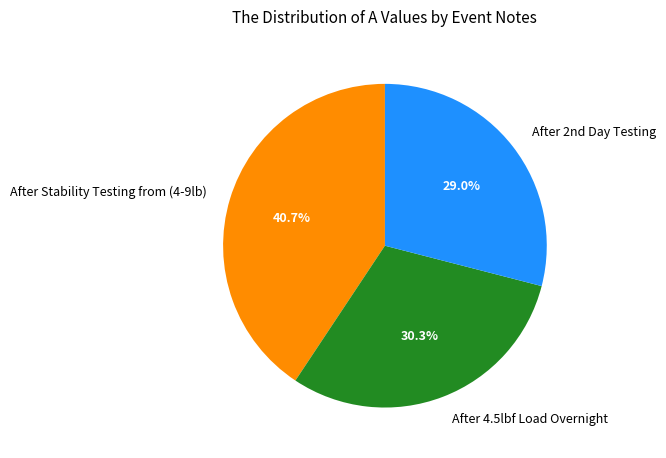

Count the number of slices in the pie.

3